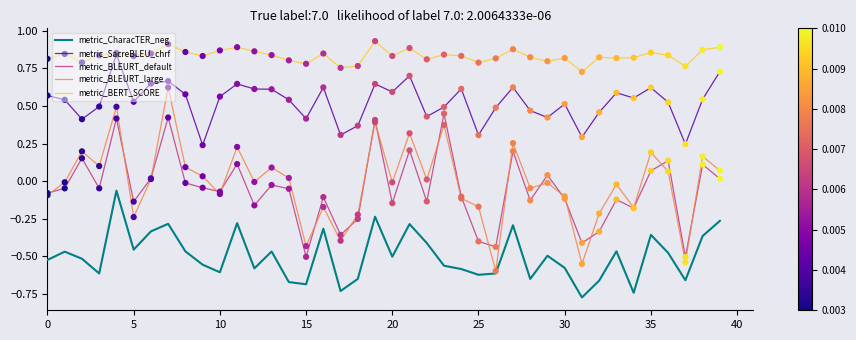

List the series in order of their peak value, highest first.

metric_BERT_SCORE, metric_SacreBLEU_chrf, metric_BLEURT_large, metric_BLEURT_default, metric_CharacTER_neg